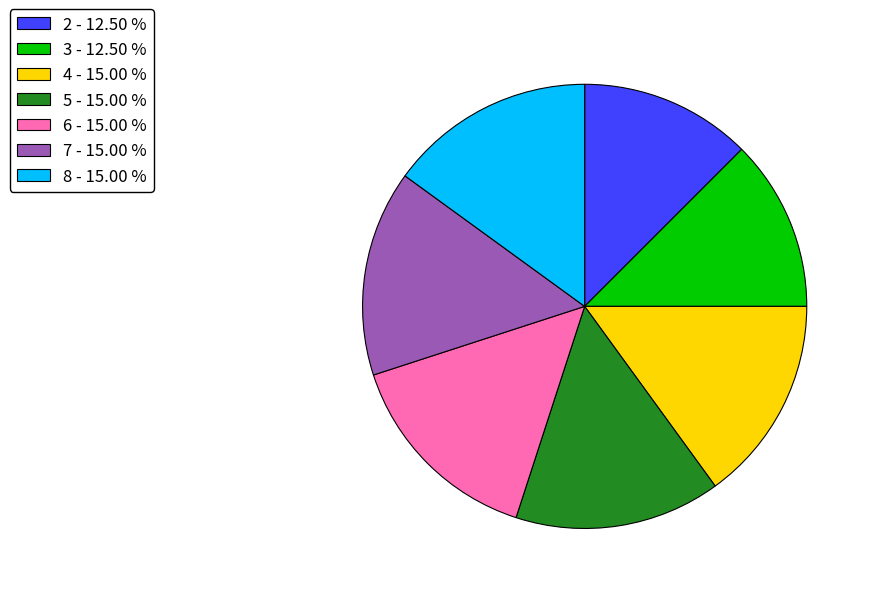

Approximately how many times larger is the value at 2 - 12.50 % compared to 4 - 15.00 %?

0.8